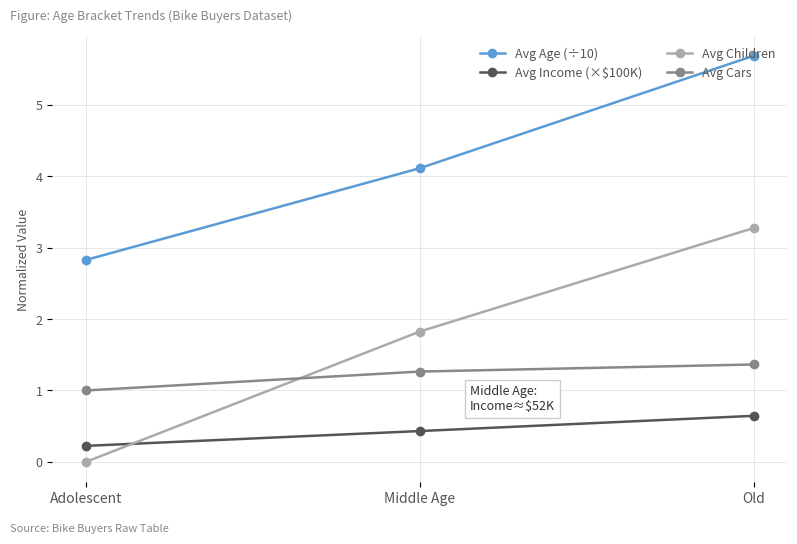

Reading left to right, list all the values displayed in this chart.

Avg Age (÷10): Adolescent=2.8	Middle Age=4.1	Old=5.7
Avg Income (×$100K): Adolescent=0.2	Middle Age=0.4	Old=0.6
Avg Children: Adolescent=0.0	Middle Age=1.8	Old=3.3
Avg Cars: Adolescent=1.0	Middle Age=1.3	Old=1.4